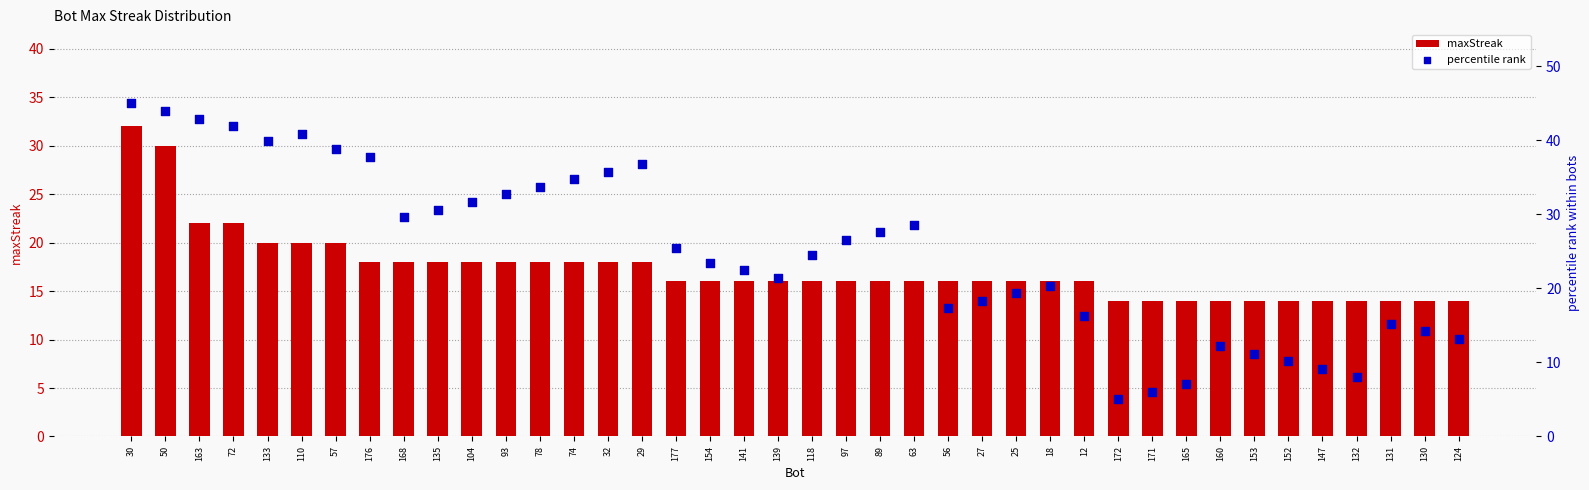

Is the value of percentile rank at 172 greater than the value of maxStreak at 171?

No